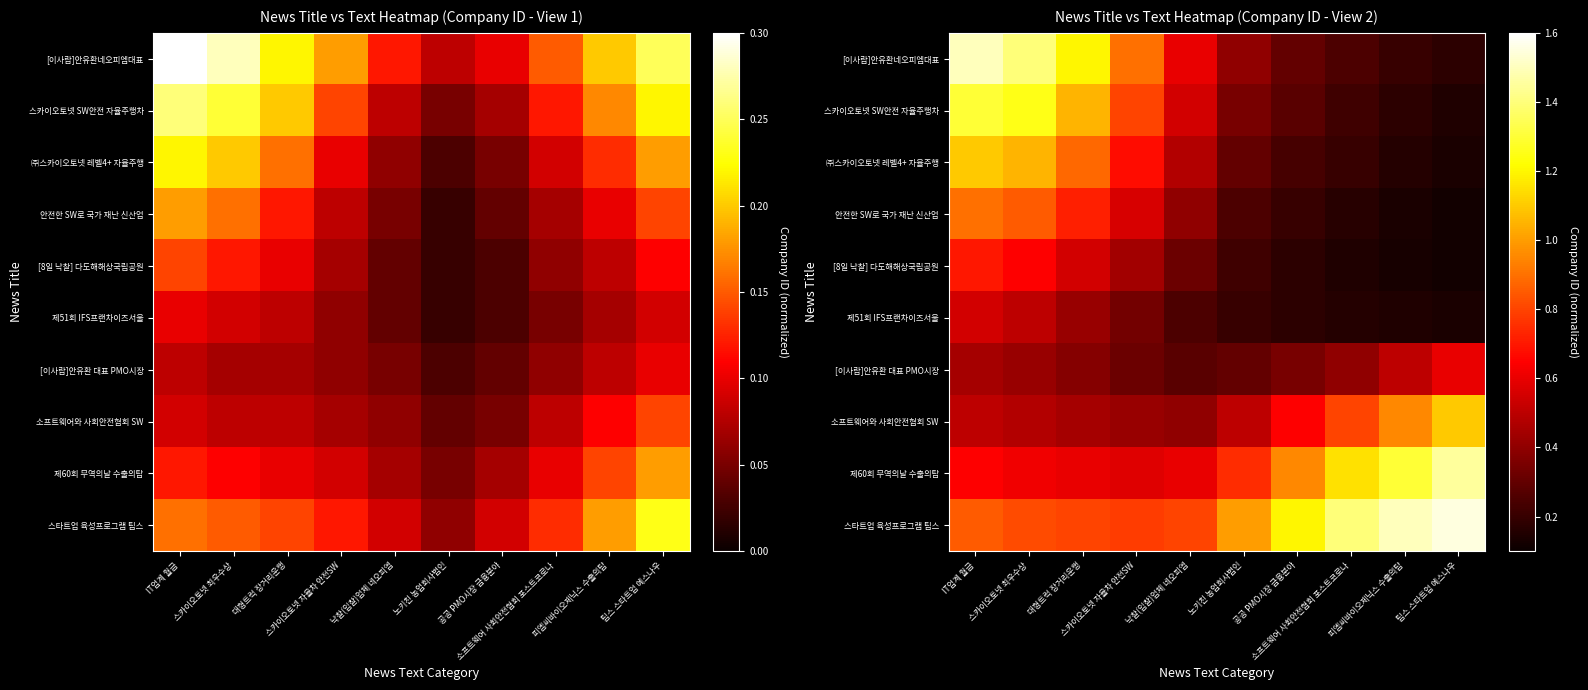

True or false: 스카이오토넷 SW안전 자율주행차 has a value of 0.6 at 노키친 농업회사법인.

False